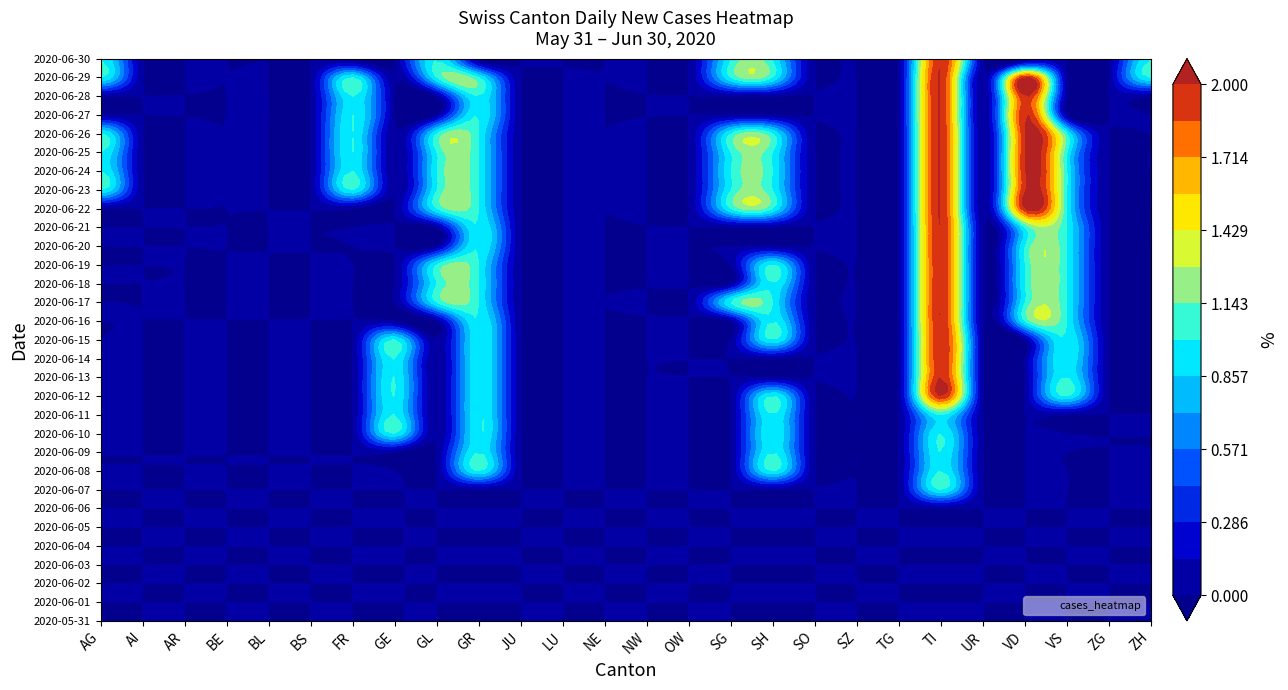

Is it true that 2020-06-25 equals 0 at 5?

True